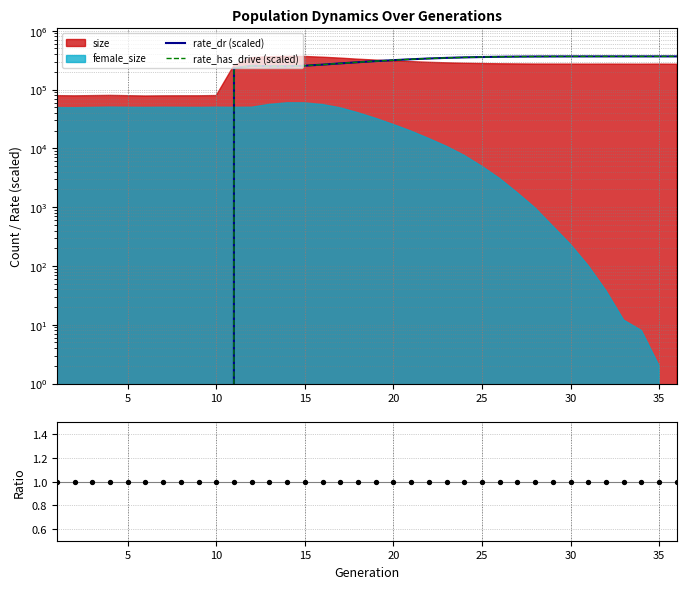

Which series has the largest total across all categories?

rate_dr (scaled)